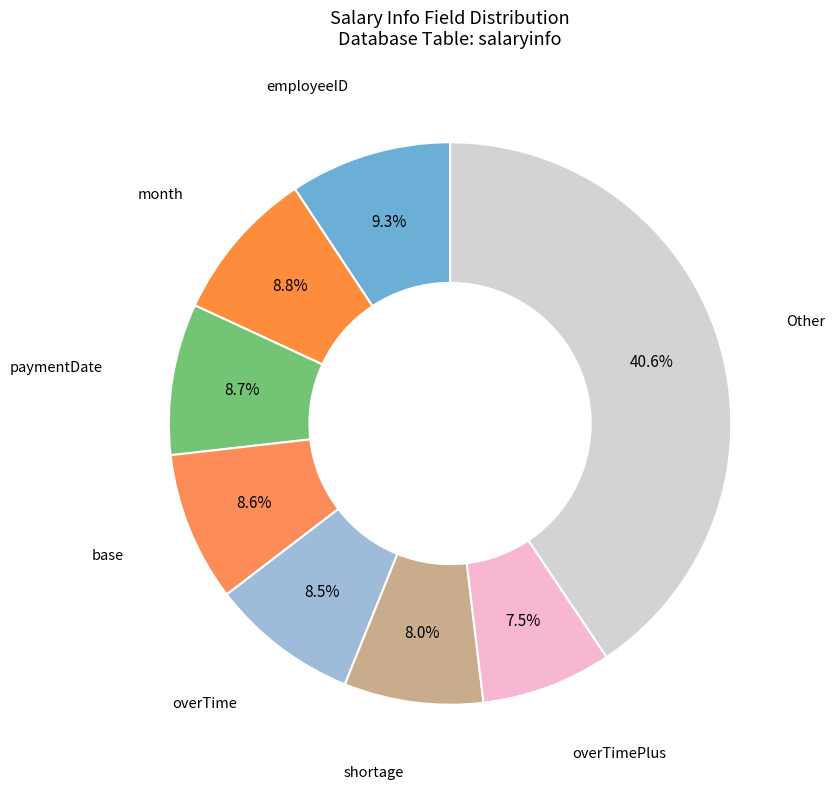

How many slices are in this pie chart?

8